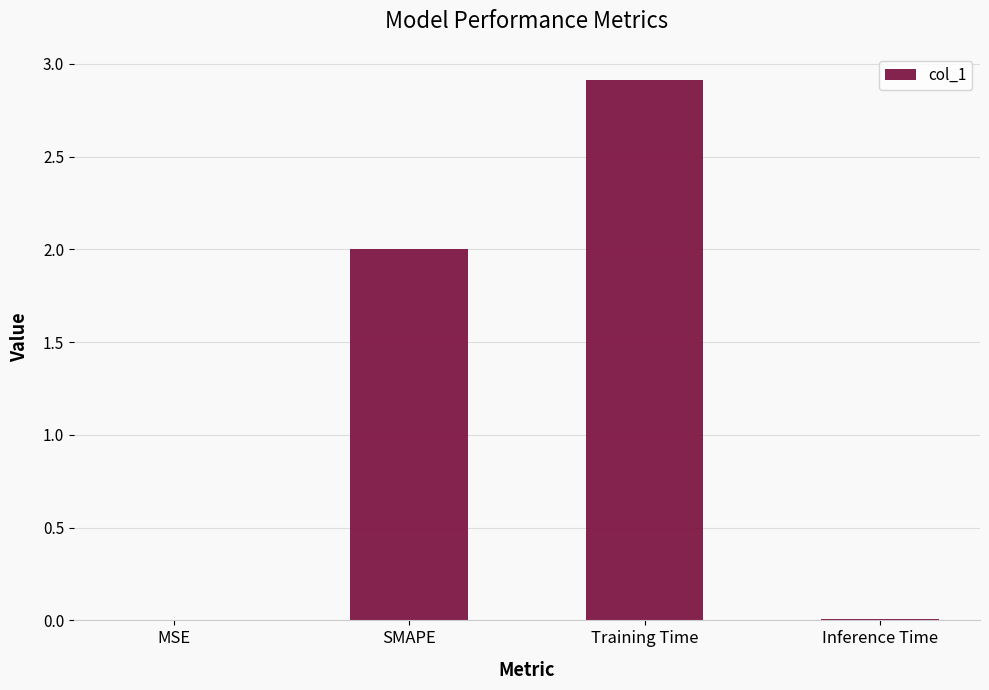

What is the greatest value displayed?

2.9